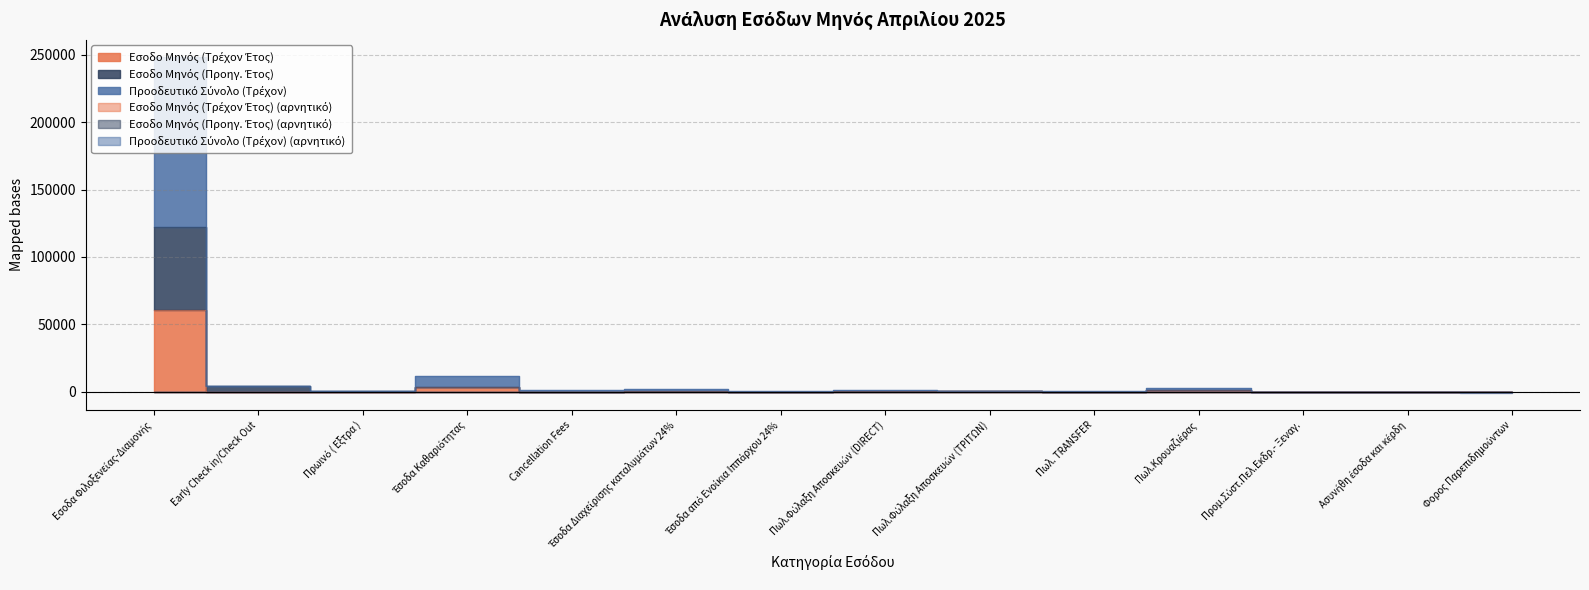

At which category is the sum across all series the highest?

Εσοδα Φιλοξενείας-Διαμονής